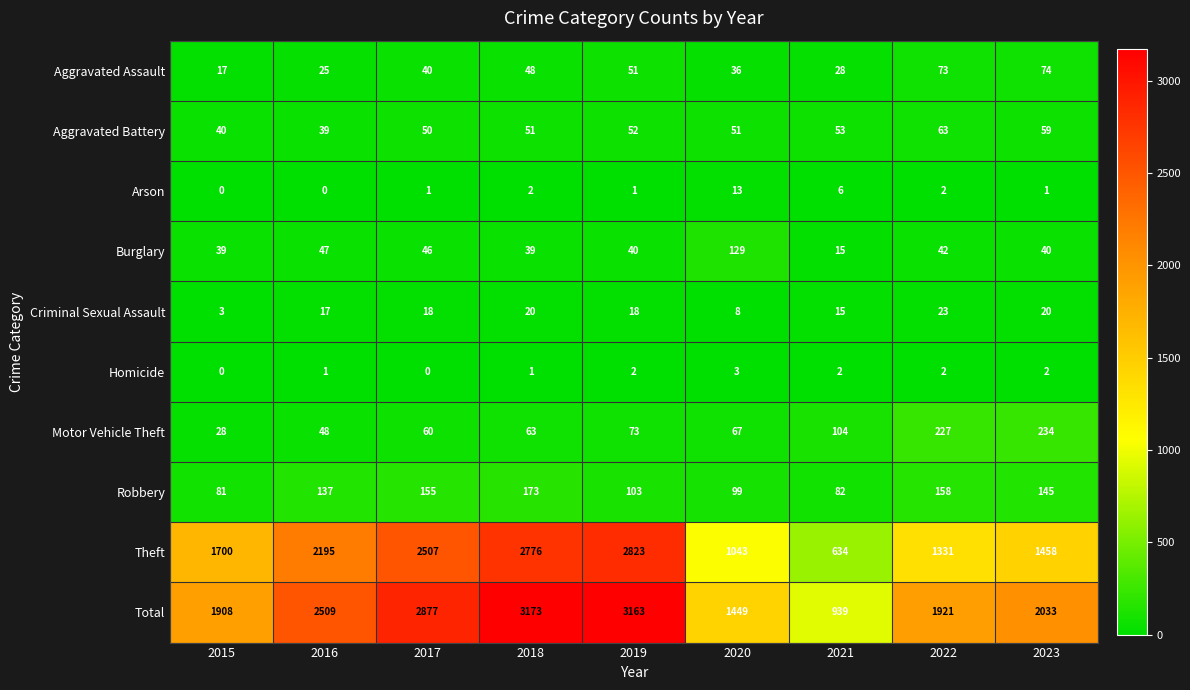

True or false: Arson has a value of 2 at 2022.

True